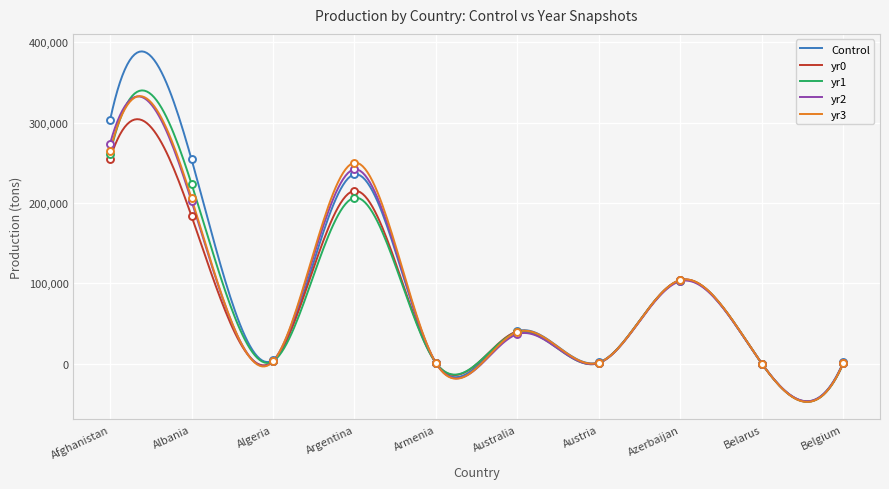

Is the value of yr2 at Argentina greater than the value of yr1 at Belgium?

Yes